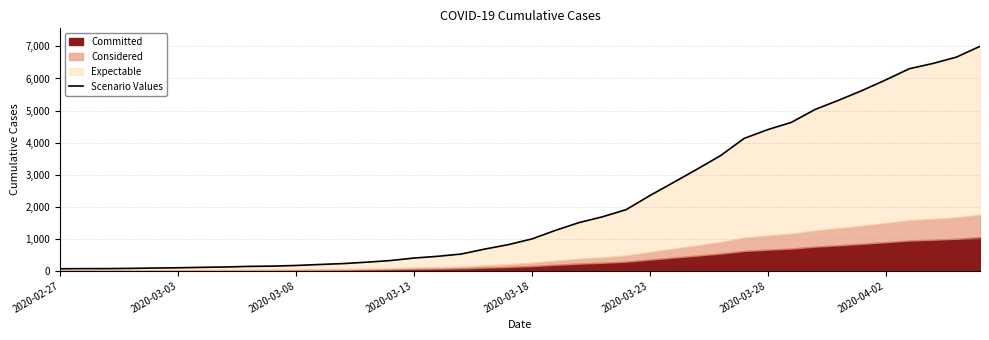

Reading left to right, transcribe all the data shown in this chart.

64	68	69	76	87	95	108	119	138	146	167	197	226	269	320	398	452	523	677	816	993	1261	1504	1686	1909	2345	2754	3168	3593	4130	4404	4630	5030	5319	5624	5954	6303	6468	6666	7004